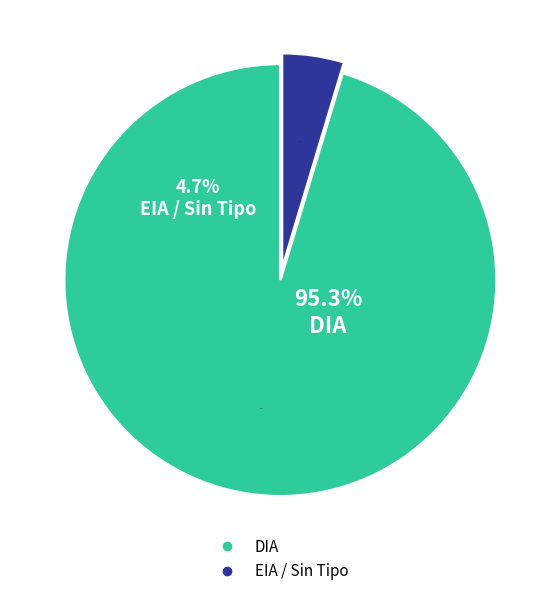

Which slice is the smallest?

EIA